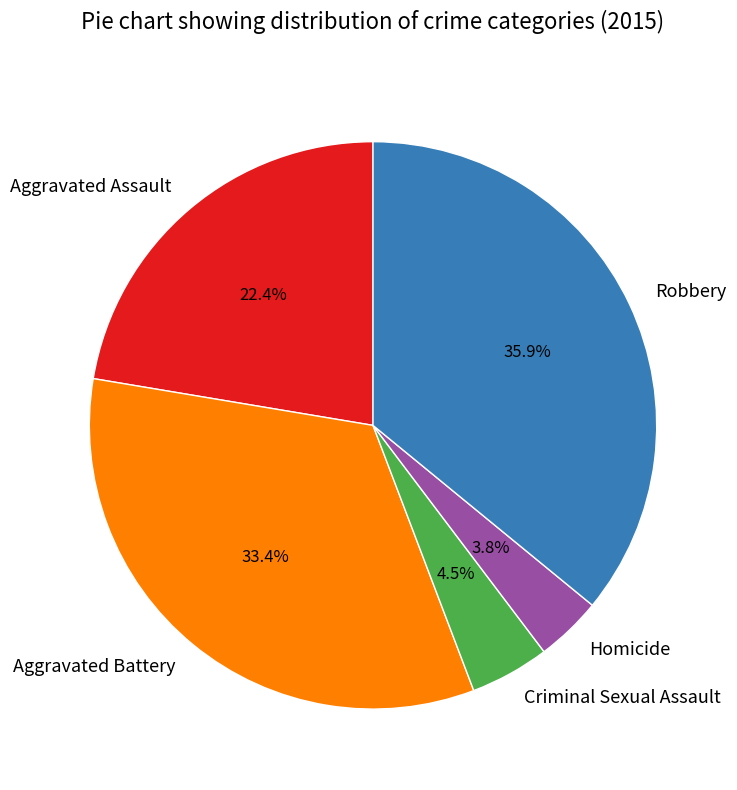

Does Robbery represent more than half of the total?

No